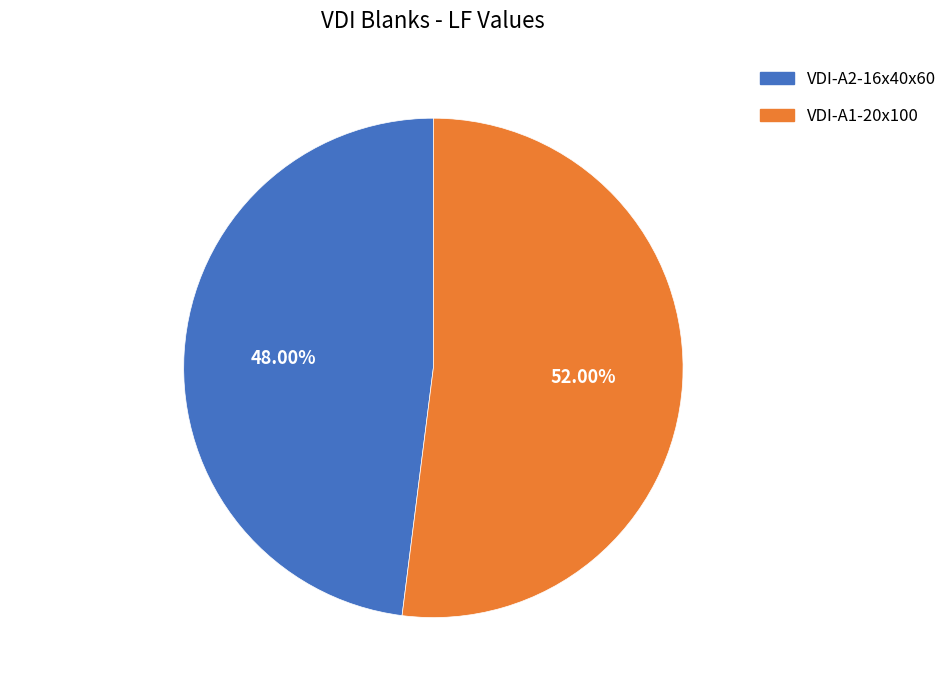

How many slices are in this pie chart?

2